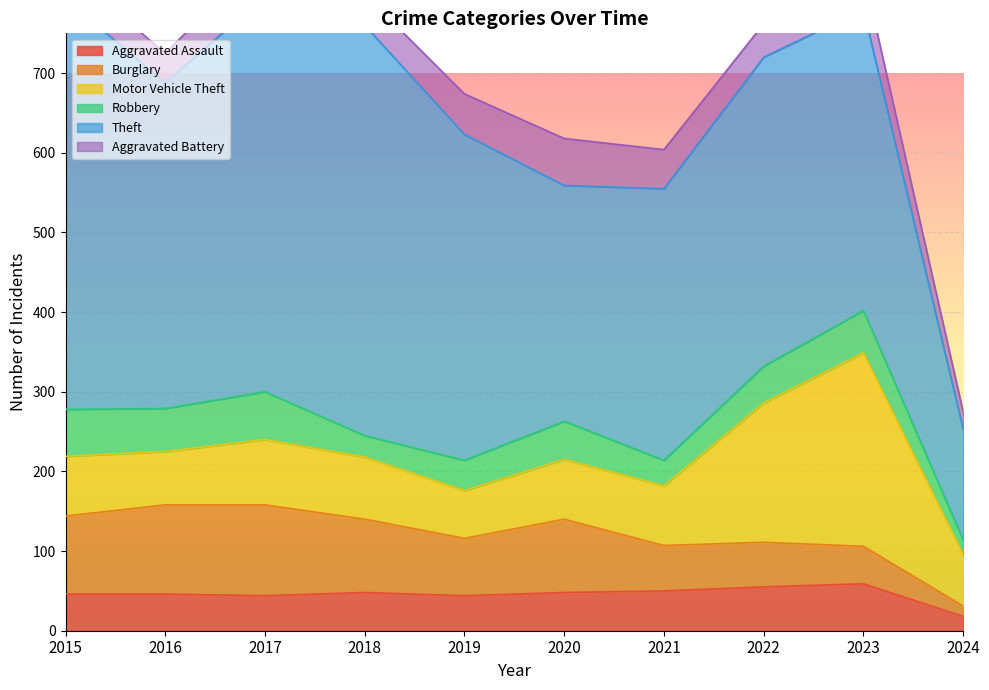

The value of Burglary at 2021 is 57. True or false?

True